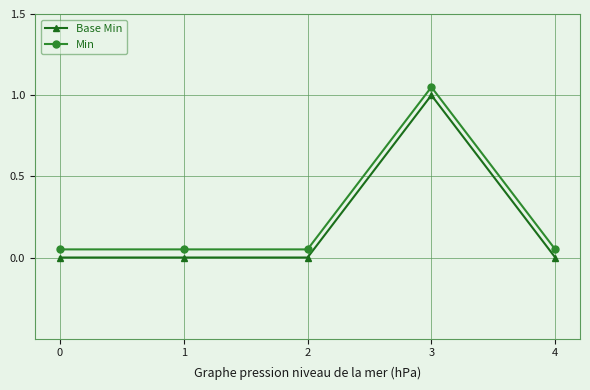

The value of Base Min at 0 is 0.4. True or false?

False